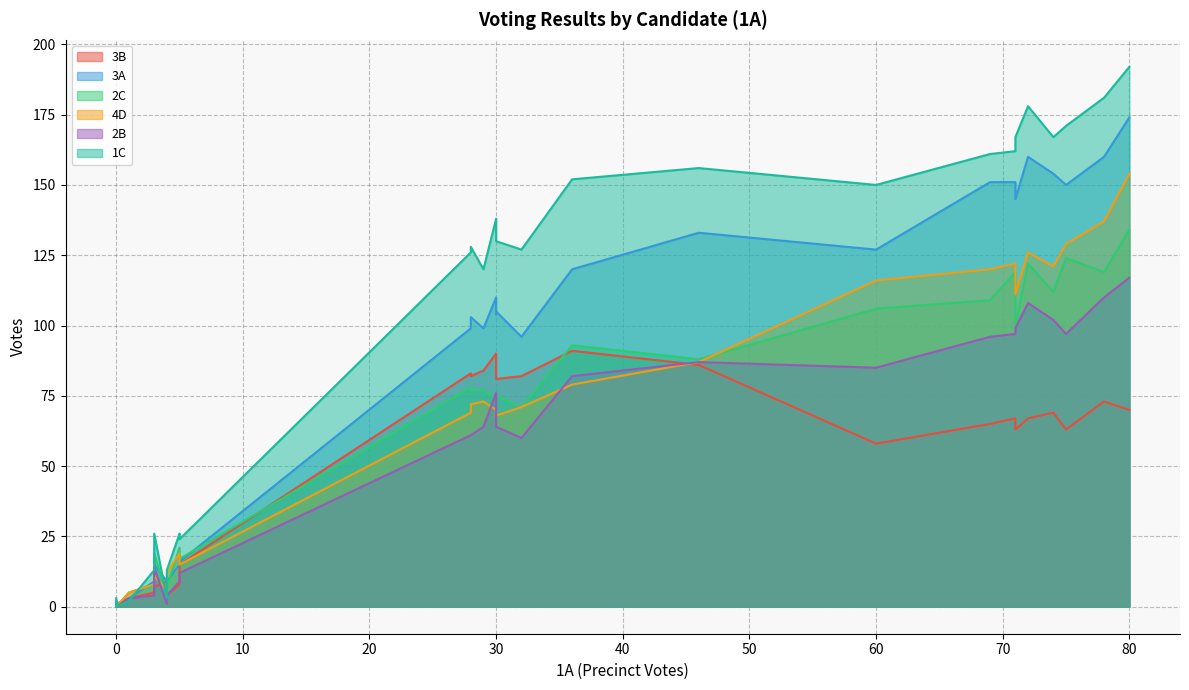

Reading right to left, transcribe all the data shown in this chart.

3B: THOMAS EDWARD OXFORD=4	ERIN A. NOWELL=67	DEBRA LEHRMANN=89	HUNTER WAYNE CROW=3	JAIME ANDRES DIEZ=8	LUKE WARFORD=63	WAYNE CHRISTIAN=84	SUSAN HAYS=73	SID MILLER=83	CARRIE EVELYN MENGER=1	ALFRED MOLISON, JR.=5	JAY KLEBERG=69	DAWN BUCKINGHAM=82	V.ALONZO ECHEVARRIA-GARZA=7	JANET T. DUDDING=65	GLENN HEGAR=82	MARK ASH=9	ROCHELLE MERCEDES GARZA=67	KEN PAXTON=81	SHANNA STEELE=5	MIKE COLLIER=63	DAN PATRICK=90	MARK V. GOLOBY=0	JACQUELINE ABERNATHY=0	DELILAH BARRIOS=1	MARK TIPPETTS=2	BETO O'ROUKE=70	GREG ABBOTT=91	FRANK LOPEZ JR.=15	JOHN LIRA=58	TONY GONZALES=86
3A: THOMAS EDWARD OXFORD=9	ERIN A. NOWELL=151	DEBRA LEHRMANN=104	HUNTER WAYNE CROW=3	JAIME ANDRES DIEZ=15	LUKE WARFORD=145	WAYNE CHRISTIAN=99	SUSAN HAYS=160	SID MILLER=99	CARRIE EVELYN MENGER=0	ALFRED MOLISON, JR.=7	JAY KLEBERG=154	DAWN BUCKINGHAM=103	V.ALONZO ECHEVARRIA-GARZA=15	JANET T. DUDDING=151	GLENN HEGAR=96	MARK ASH=9	ROCHELLE MERCEDES GARZA=160	KEN PAXTON=105	SHANNA STEELE=9	MIKE COLLIER=150	DAN PATRICK=110	MARK V. GOLOBY=0	JACQUELINE ABERNATHY=0	DELILAH BARRIOS=2	MARK TIPPETTS=0	BETO O'ROUKE=174	GREG ABBOTT=120	FRANK LOPEZ JR.=16	JOHN LIRA=127	TONY GONZALES=133
2C: THOMAS EDWARD OXFORD=7	ERIN A. NOWELL=119	DEBRA LEHRMANN=75	HUNTER WAYNE CROW=5	JAIME ANDRES DIEZ=21	LUKE WARFORD=100	WAYNE CHRISTIAN=77	SUSAN HAYS=119	SID MILLER=78	CARRIE EVELYN MENGER=0	ALFRED MOLISON, JR.=13	JAY KLEBERG=112	DAWN BUCKINGHAM=77	V.ALONZO ECHEVARRIA-GARZA=19	JANET T. DUDDING=109	GLENN HEGAR=71	MARK ASH=4	ROCHELLE MERCEDES GARZA=122	KEN PAXTON=75	SHANNA STEELE=8	MIKE COLLIER=124	DAN PATRICK=74	MARK V. GOLOBY=0	JACQUELINE ABERNATHY=0	DELILAH BARRIOS=0	MARK TIPPETTS=2	BETO O'ROUKE=134	GREG ABBOTT=93	FRANK LOPEZ JR.=17	JOHN LIRA=106	TONY GONZALES=88
4D: THOMAS EDWARD OXFORD=12	ERIN A. NOWELL=122	DEBRA LEHRMANN=69	HUNTER WAYNE CROW=5	JAIME ANDRES DIEZ=19	LUKE WARFORD=111	WAYNE CHRISTIAN=73	SUSAN HAYS=137	SID MILLER=69	CARRIE EVELYN MENGER=0	ALFRED MOLISON, JR.=12	JAY KLEBERG=121	DAWN BUCKINGHAM=72	V.ALONZO ECHEVARRIA-GARZA=11	JANET T. DUDDING=120	GLENN HEGAR=71	MARK ASH=6	ROCHELLE MERCEDES GARZA=126	KEN PAXTON=68	SHANNA STEELE=8	MIKE COLLIER=129	DAN PATRICK=70	MARK V. GOLOBY=0	JACQUELINE ABERNATHY=0	DELILAH BARRIOS=1	MARK TIPPETTS=2	BETO O'ROUKE=154	GREG ABBOTT=79	FRANK LOPEZ JR.=15	JOHN LIRA=116	TONY GONZALES=87
2B: THOMAS EDWARD OXFORD=4	ERIN A. NOWELL=97	DEBRA LEHRMANN=73	HUNTER WAYNE CROW=3	JAIME ANDRES DIEZ=9	LUKE WARFORD=99	WAYNE CHRISTIAN=64	SUSAN HAYS=110	SID MILLER=61	CARRIE EVELYN MENGER=0	ALFRED MOLISON, JR.=8	JAY KLEBERG=102	DAWN BUCKINGHAM=61	V.ALONZO ECHEVARRIA-GARZA=14	JANET T. DUDDING=96	GLENN HEGAR=60	MARK ASH=1	ROCHELLE MERCEDES GARZA=108	KEN PAXTON=64	SHANNA STEELE=4	MIKE COLLIER=97	DAN PATRICK=76	MARK V. GOLOBY=0	JACQUELINE ABERNATHY=0	DELILAH BARRIOS=2	MARK TIPPETTS=0	BETO O'ROUKE=117	GREG ABBOTT=82	FRANK LOPEZ JR.=12	JOHN LIRA=85	TONY GONZALES=87
1C: THOMAS EDWARD OXFORD=13	ERIN A. NOWELL=162	DEBRA LEHRMANN=133	HUNTER WAYNE CROW=2	JAIME ANDRES DIEZ=26	LUKE WARFORD=167	WAYNE CHRISTIAN=120	SUSAN HAYS=181	SID MILLER=126	CARRIE EVELYN MENGER=0	ALFRED MOLISON, JR.=13	JAY KLEBERG=167	DAWN BUCKINGHAM=128	V.ALONZO ECHEVARRIA-GARZA=26	JANET T. DUDDING=161	GLENN HEGAR=127	MARK ASH=3	ROCHELLE MERCEDES GARZA=178	KEN PAXTON=130	SHANNA STEELE=13	MIKE COLLIER=171	DAN PATRICK=138	MARK V. GOLOBY=0	JACQUELINE ABERNATHY=0	DELILAH BARRIOS=3	MARK TIPPETTS=2	BETO O'ROUKE=192	GREG ABBOTT=152	FRANK LOPEZ JR.=24	JOHN LIRA=150	TONY GONZALES=156